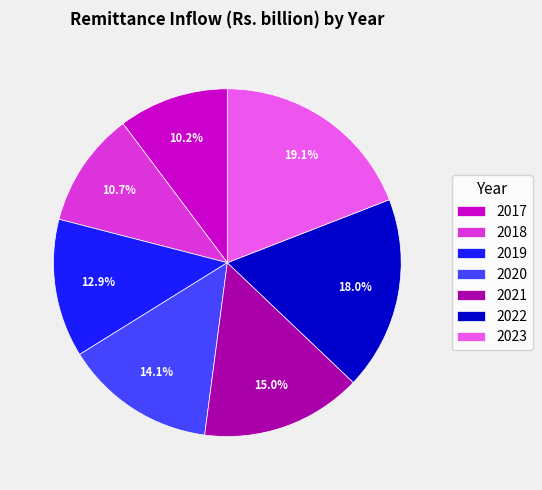

Count the number of slices in the pie.

7